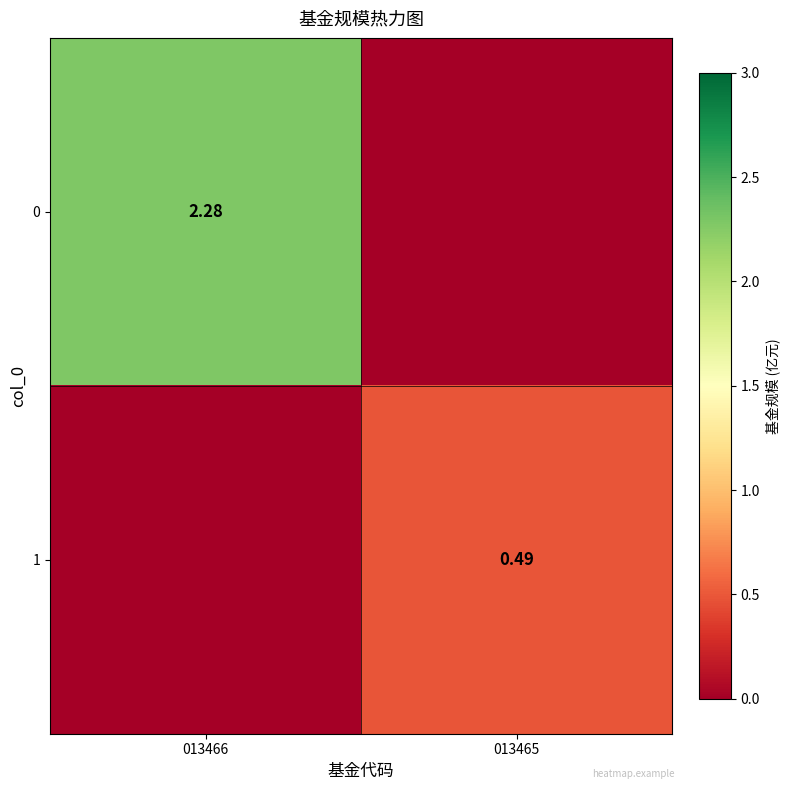

List the labels in order of 0 value, smallest first.

013465, 013466